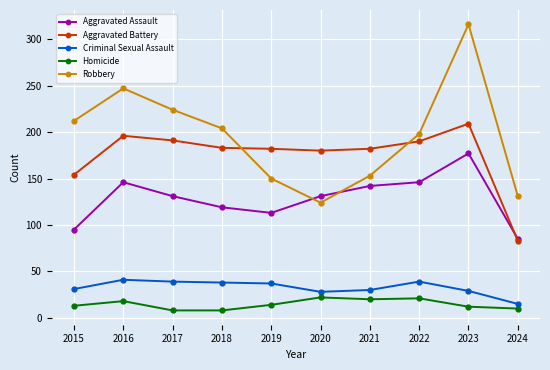

What is the total value across all series at 2017?

593